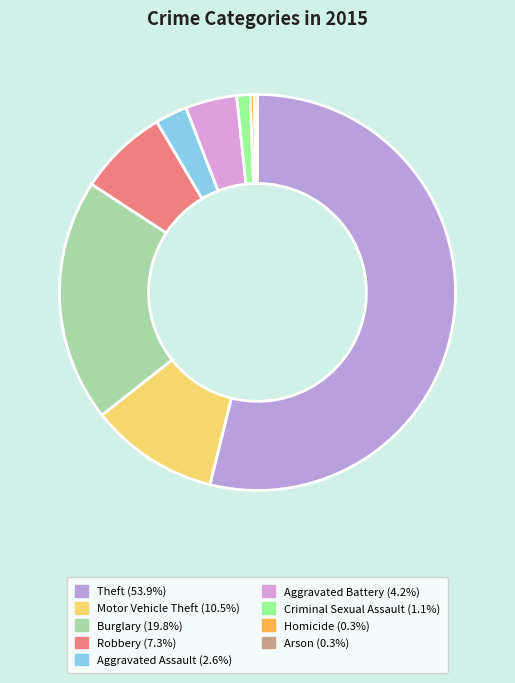

To the nearest percent, what is the combined percentage of Theft and Criminal Sexual Assault?

55%